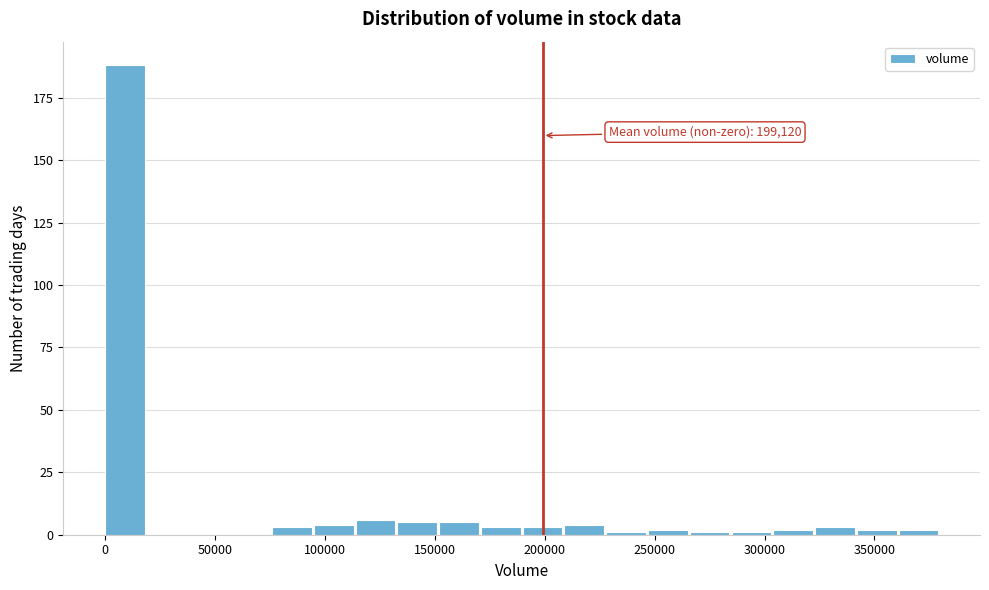

Around what value on the x-axis is the tallest bar? Give the approximate position of its centre, as read against the axis.

10000